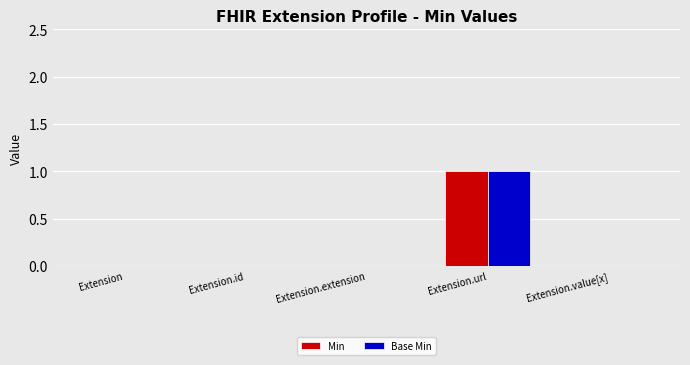

Reading left to right, list all the values displayed in this chart.

Min: 0	0	0	1	0
Base Min: 0	0	0	1	0